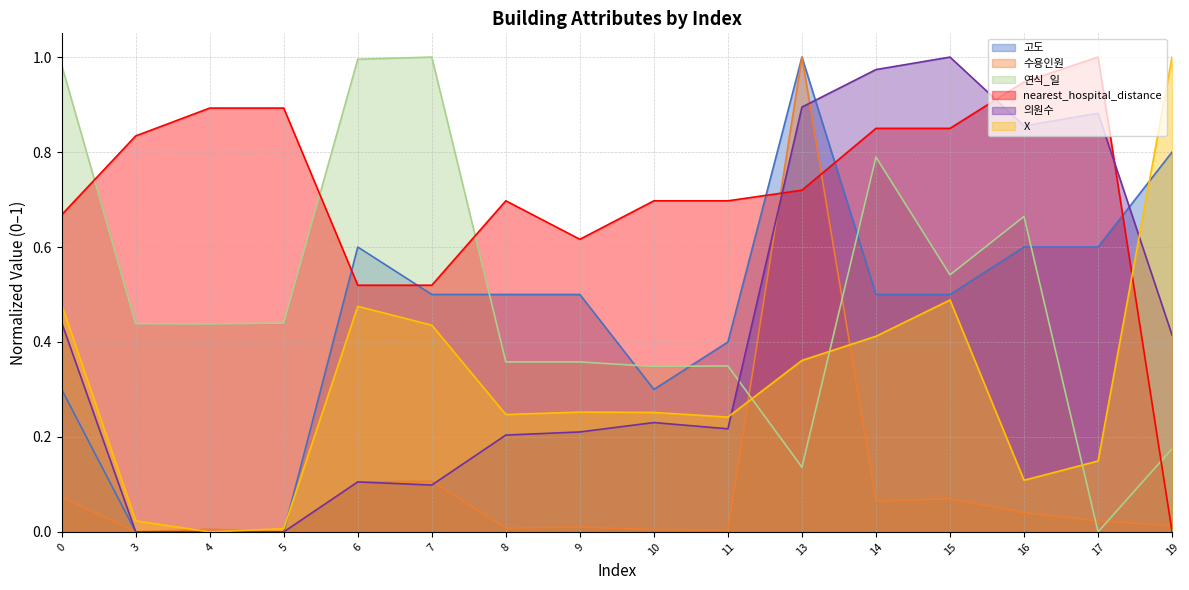

True or false: 의원수 and nearest_hospital_distance cross at least once.

True